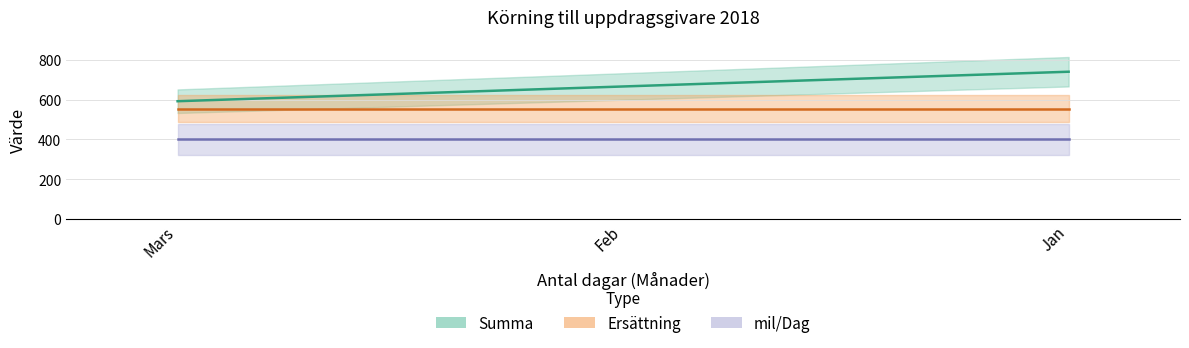

Between Feb and Mars, which is larger?

Feb